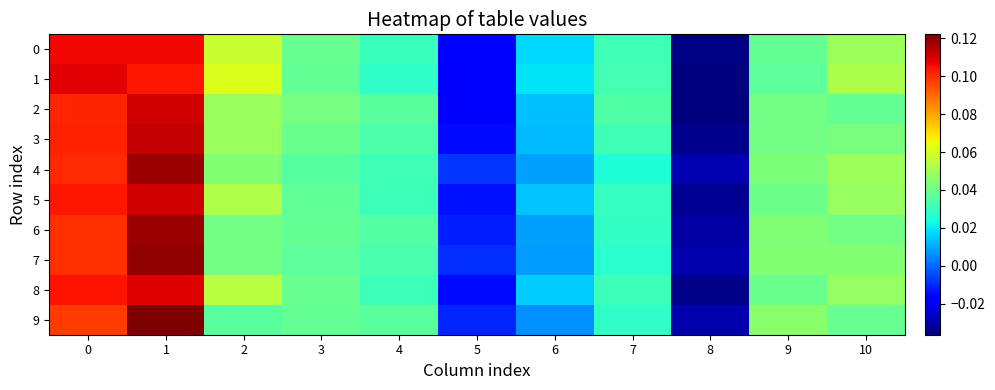

Which has a higher value, 1 or 2?

1